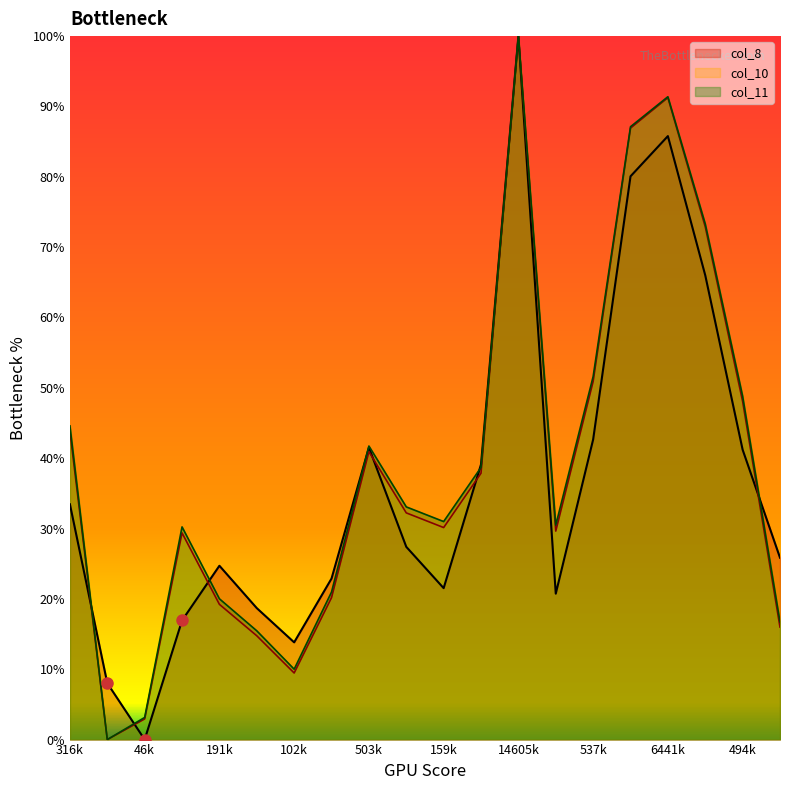

True or false: col_11_line has a value of 77.0 at 494k.

False